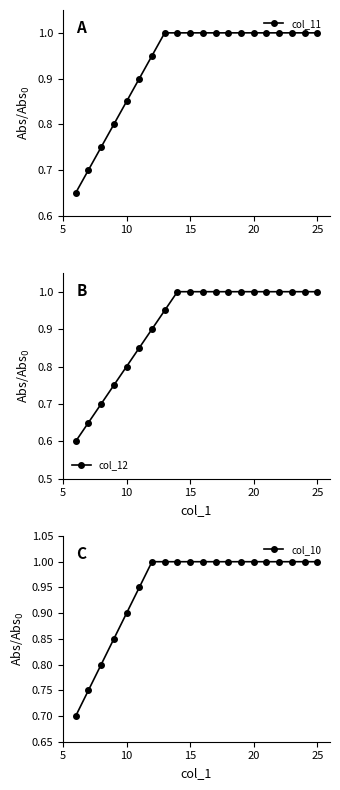

How many lines are shown in the chart?

3